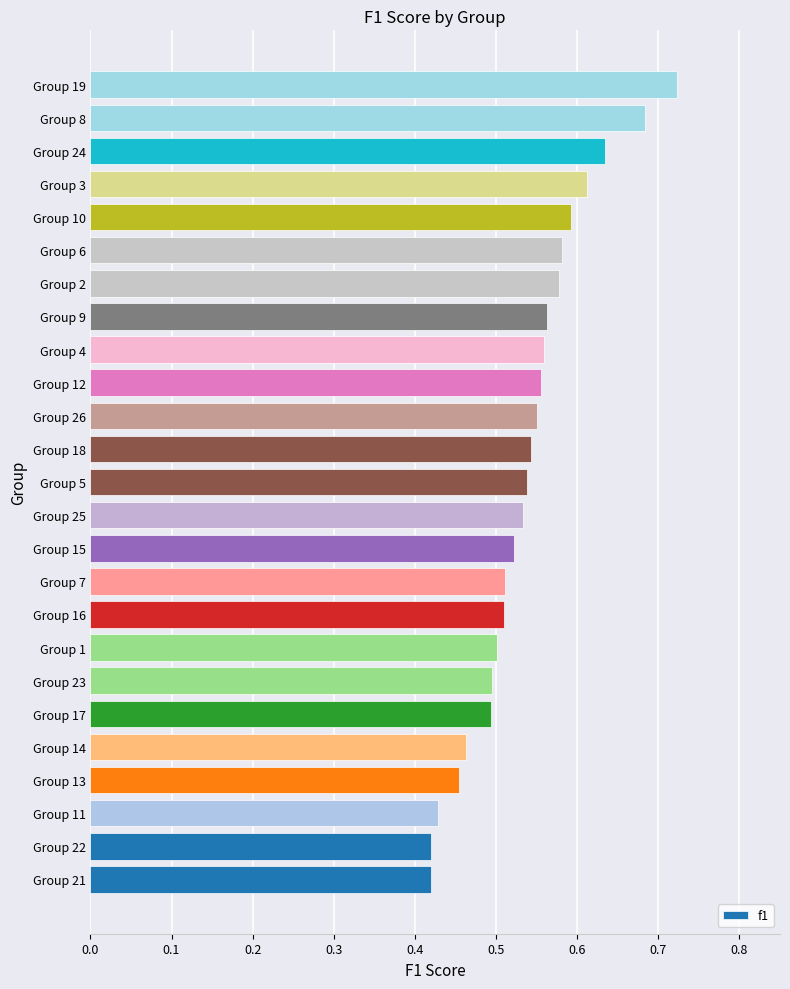

Count the values in the range 0 to 1.

25